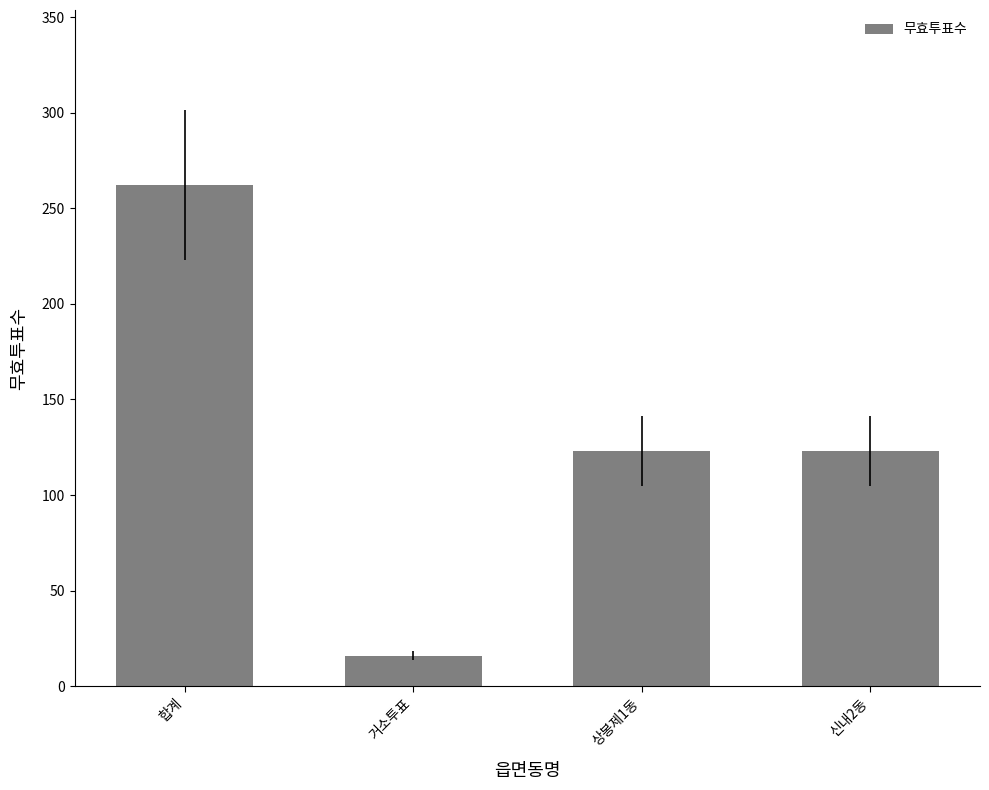

What is the sum of all values?

524